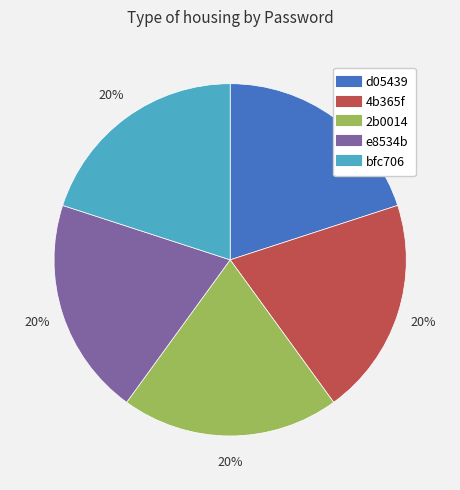

The 4b365f slice represents 20% of the pie. True or false?

True